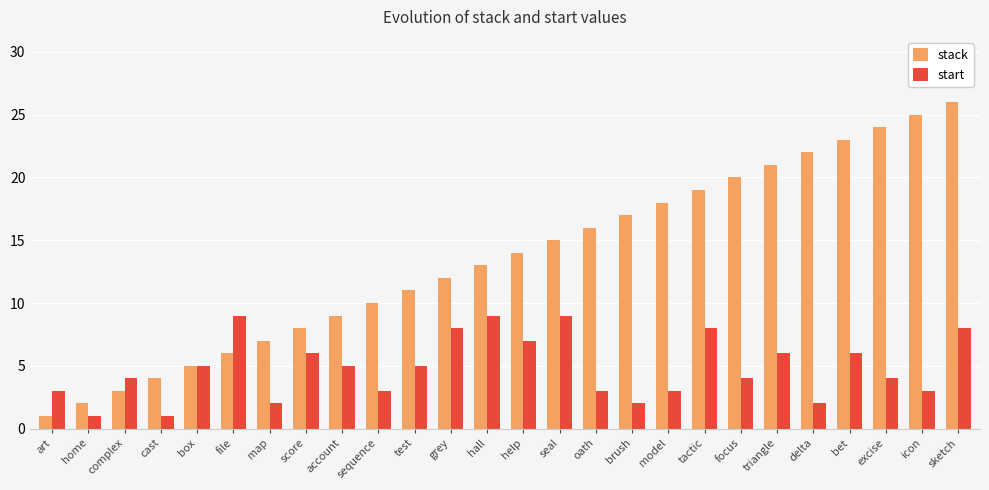

True or false: stack has a value of 25 at brush.

False